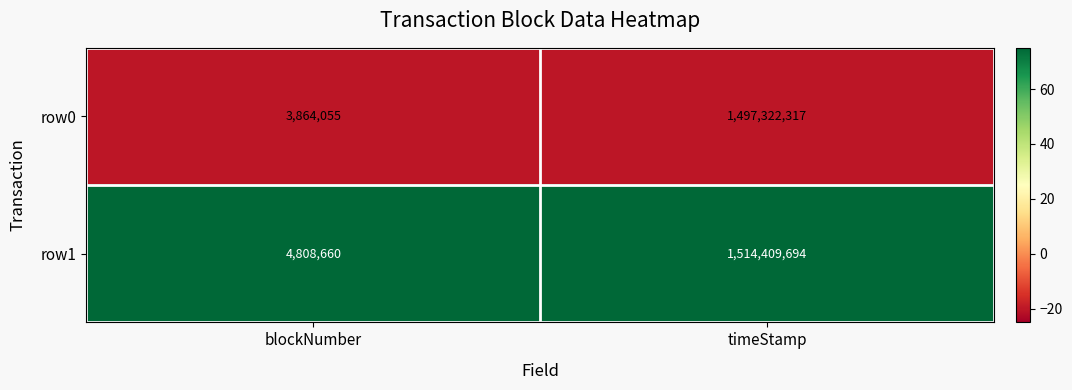

What is the highest value of the row0 series?

1497322317